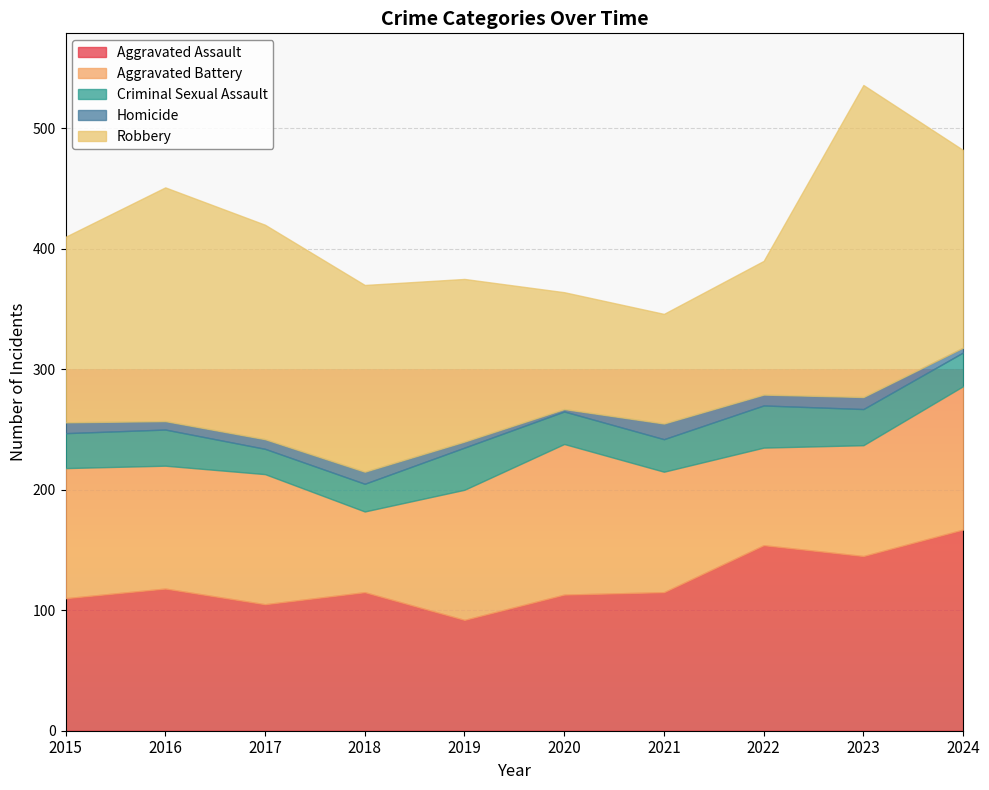

True or false: Homicide has more than 1 points higher than both neighbors.

True